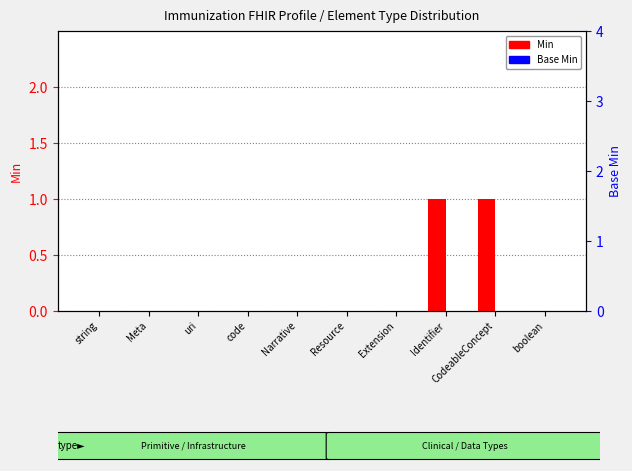

List the labels in order of Min value, largest first.

Identifier, CodeableConcept, string, Meta, uri, code, Narrative, Resource, Extension, boolean